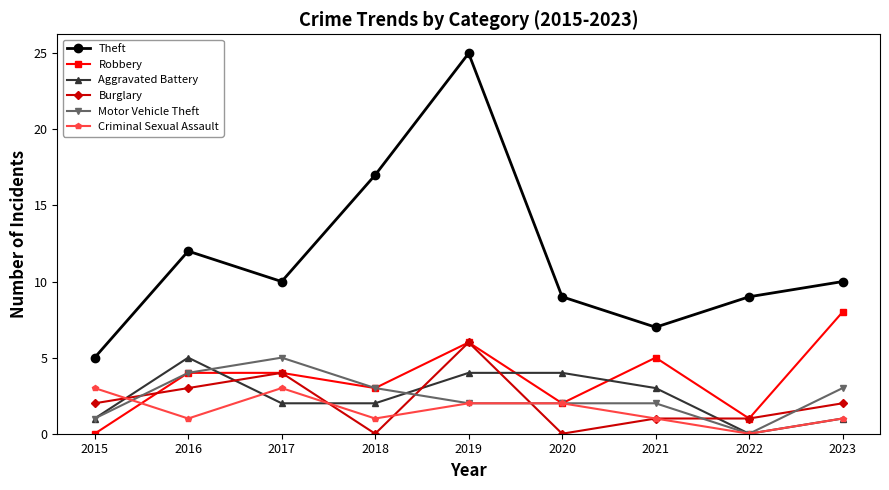

Count the Burglary values in the range 1 to 3.

5